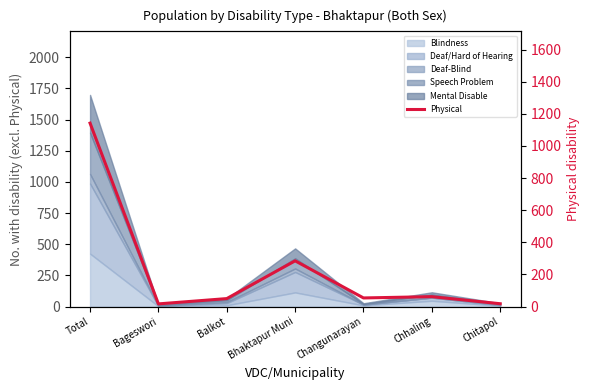

Reading left to right, extract all data points from this chart.

1142	17	50	285	54	62	18